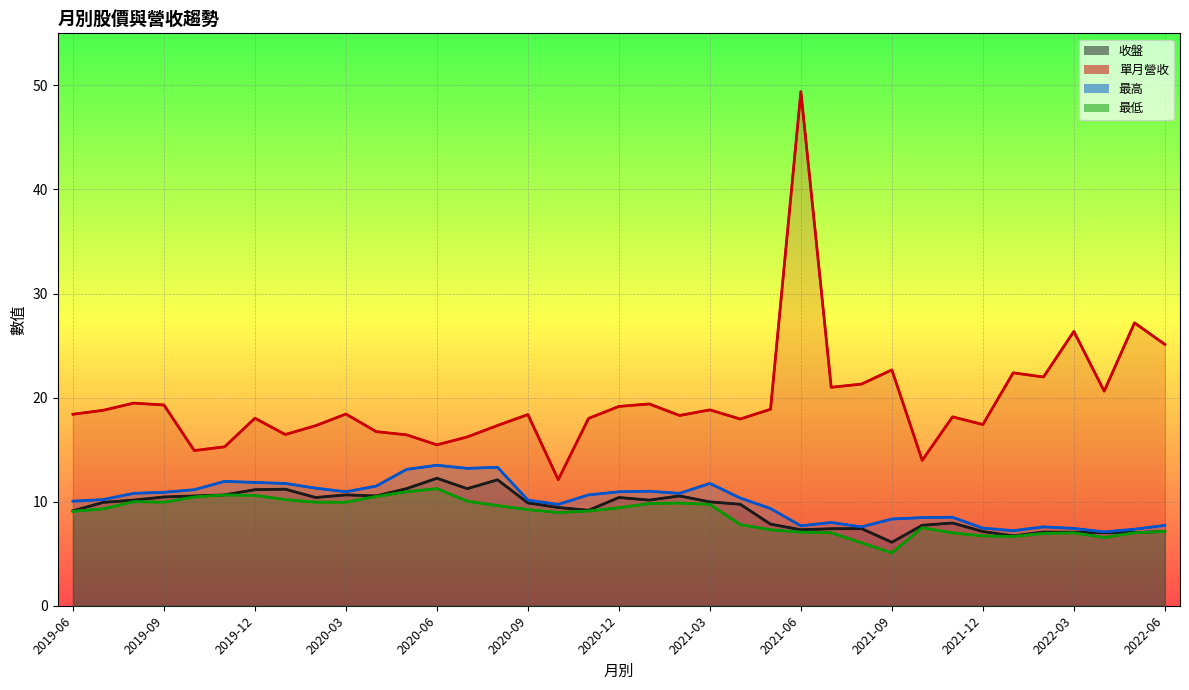

Where is 收盤 nearest to the value 9?

2019-06